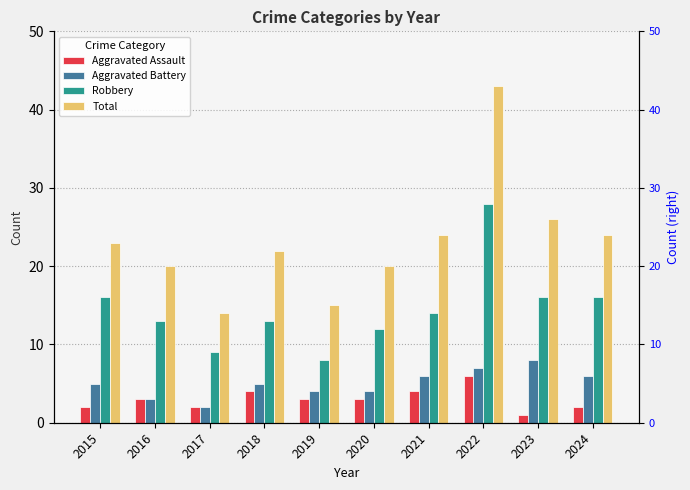

How many Aggravated Battery values are between 4 and 6?

6